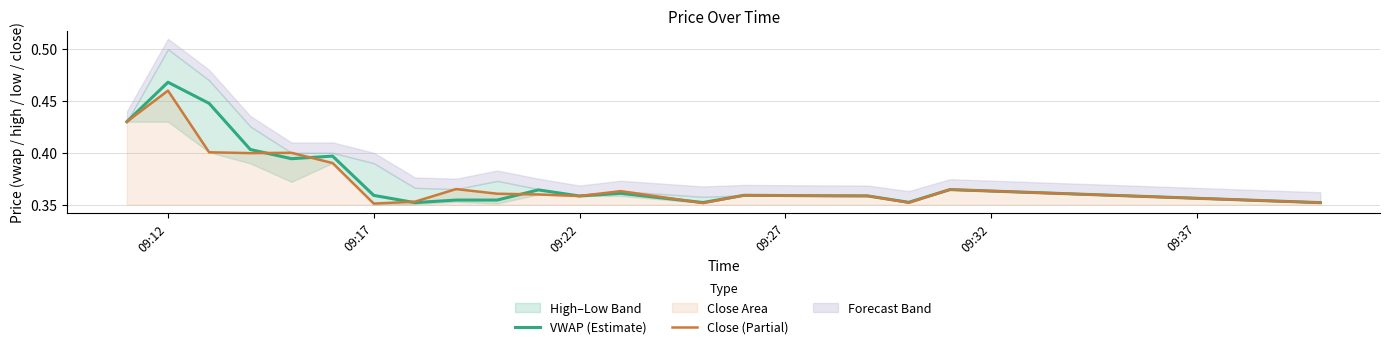

How many interior local peaks does the Close (Partial) series have?

6